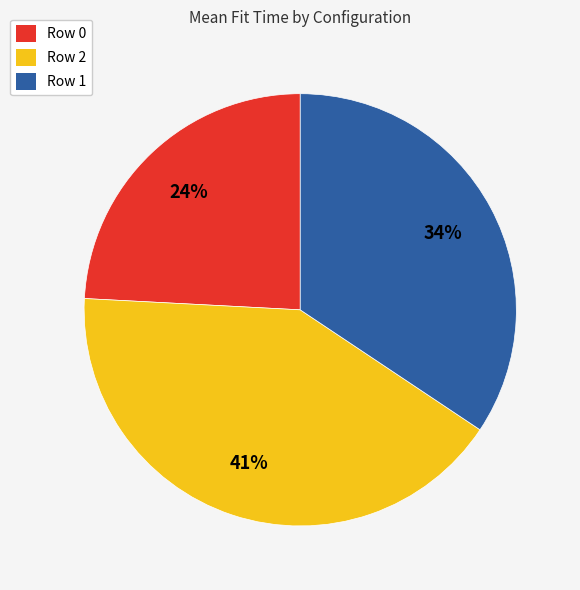

True or false: Row 2 accounts for 41% of the total.

True